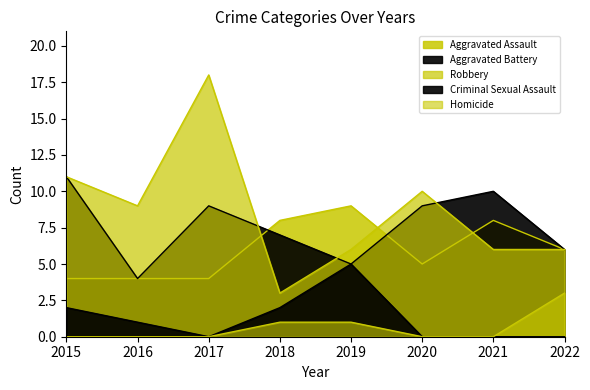

Which category has the lowest value across all series?

2017